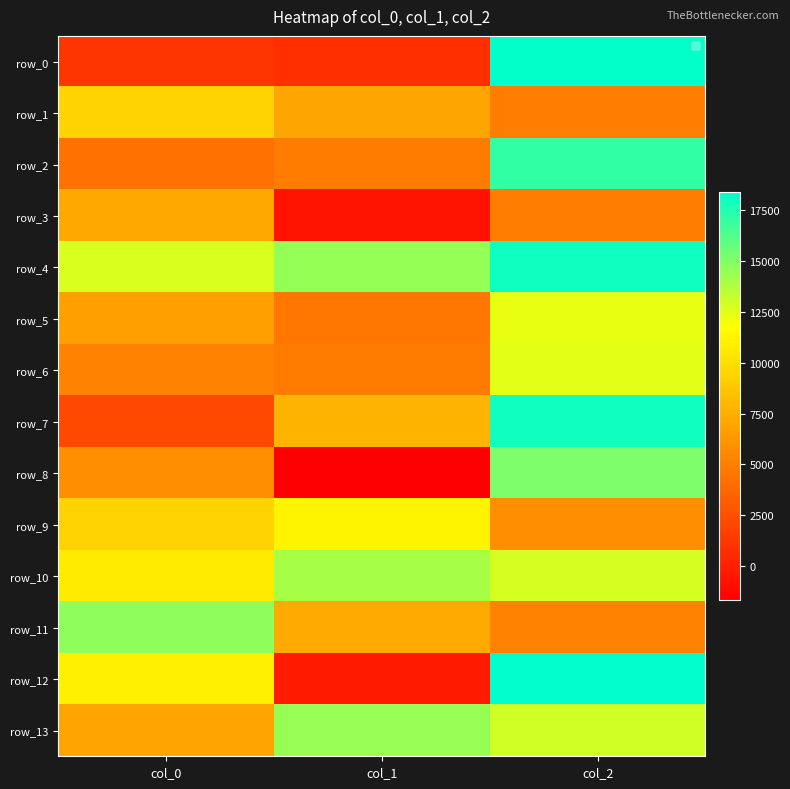

Is the value of row_9 at col_1 greater than the value of row_6 at col_2?

No